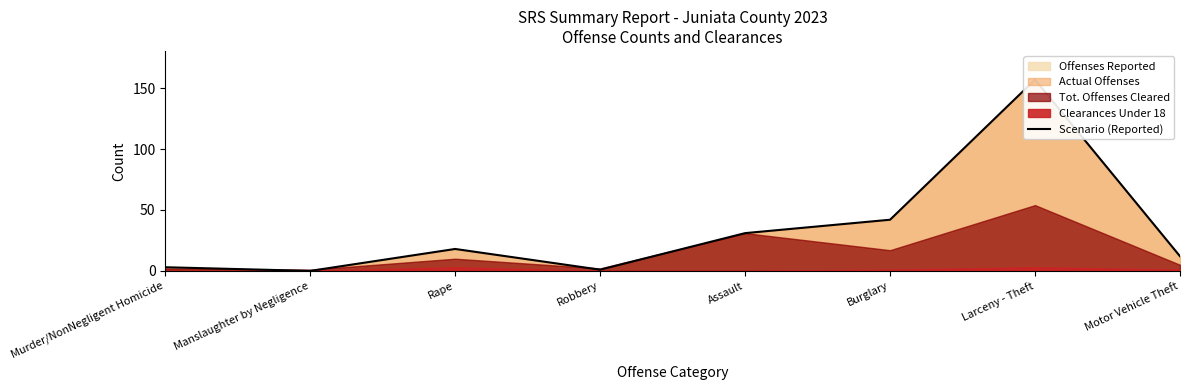

Where is the first local maximum?

Rape